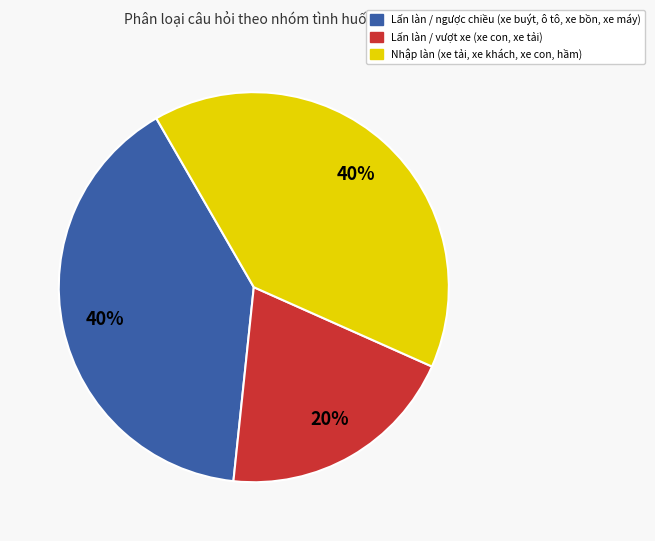

Does any single category account for the majority?

No